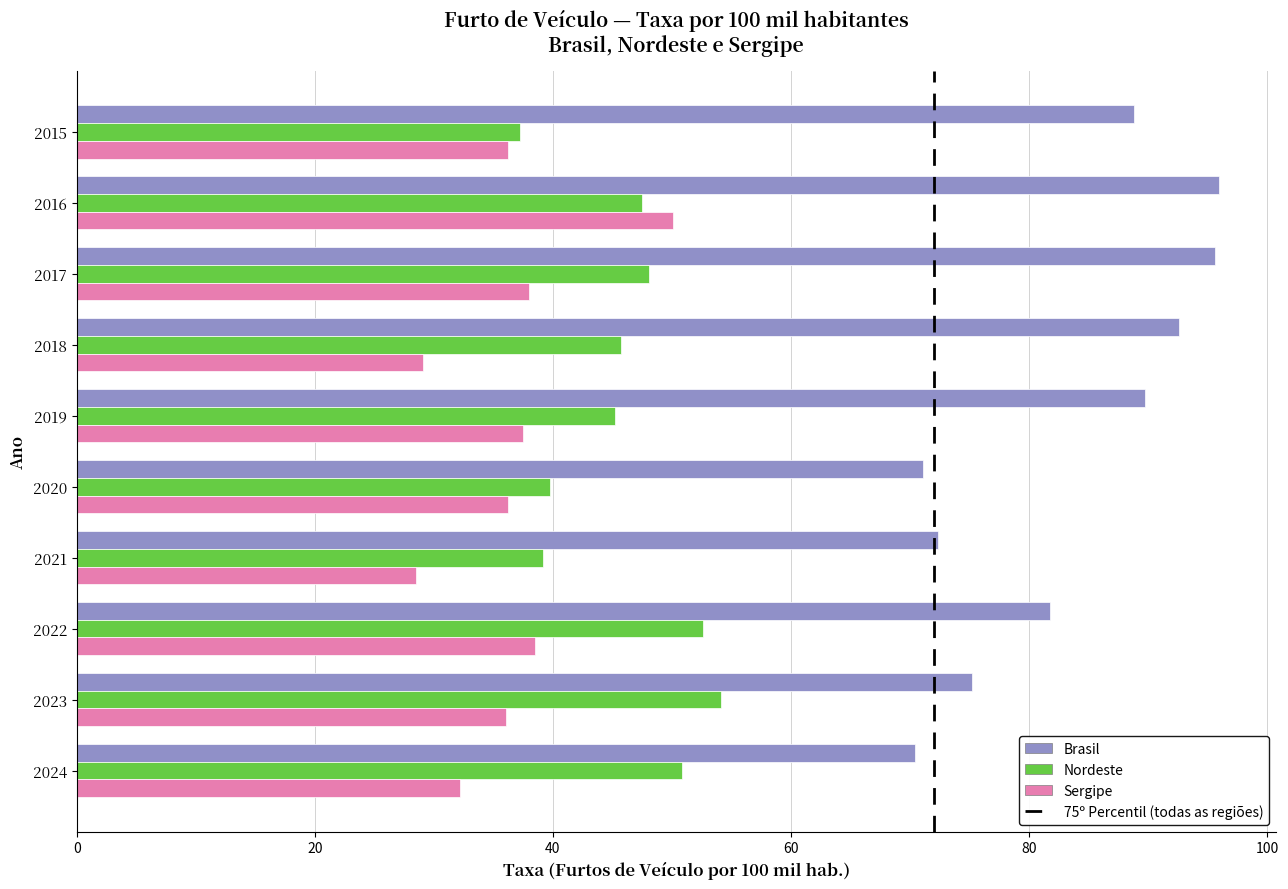

At 2018, list the series in order from smallest to largest.

Sergipe, Nordeste, Brasil